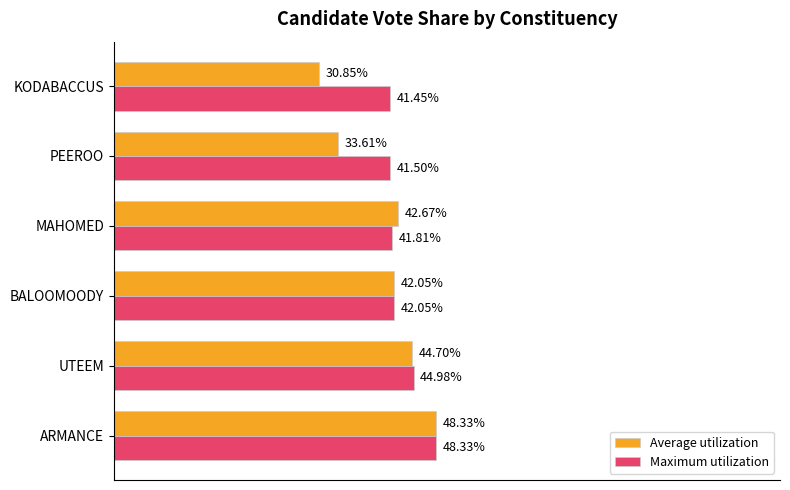

At which category is the sum across all series the highest?

ARMANCE